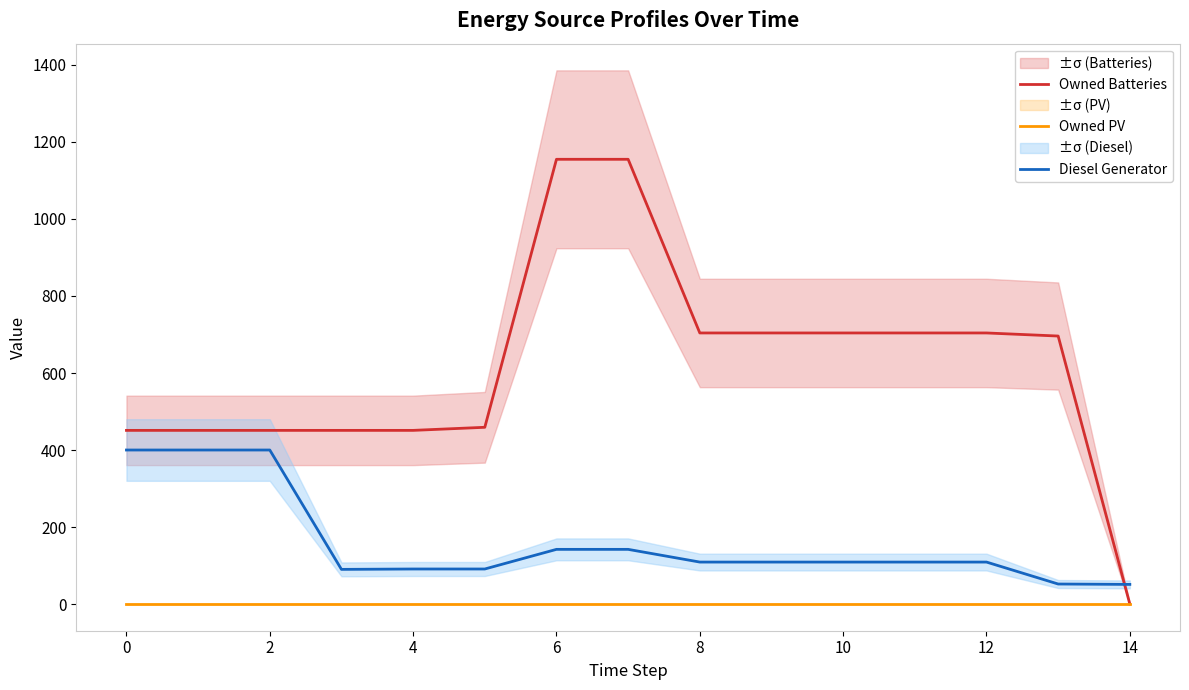

True or false: Owned Batteries has a value of 604 at 4.

False